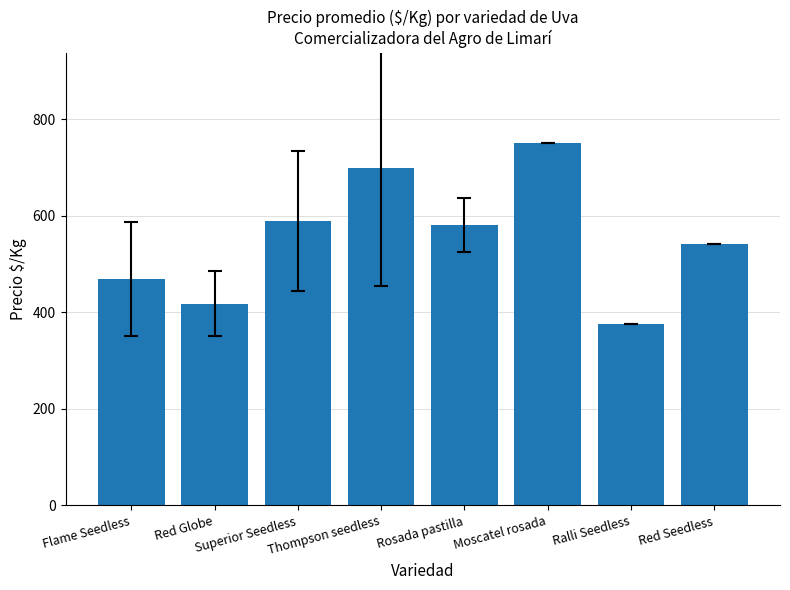

The value at Ralli Seedless is 375. True or false?

True